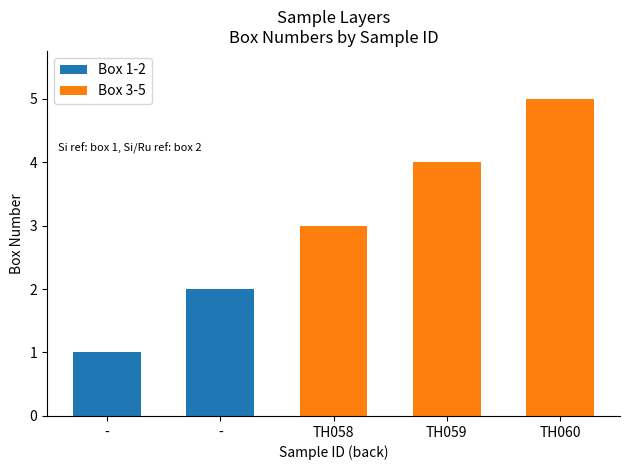

Rank the categories by value from highest to lowest.

TH060, TH059, TH058, -, -